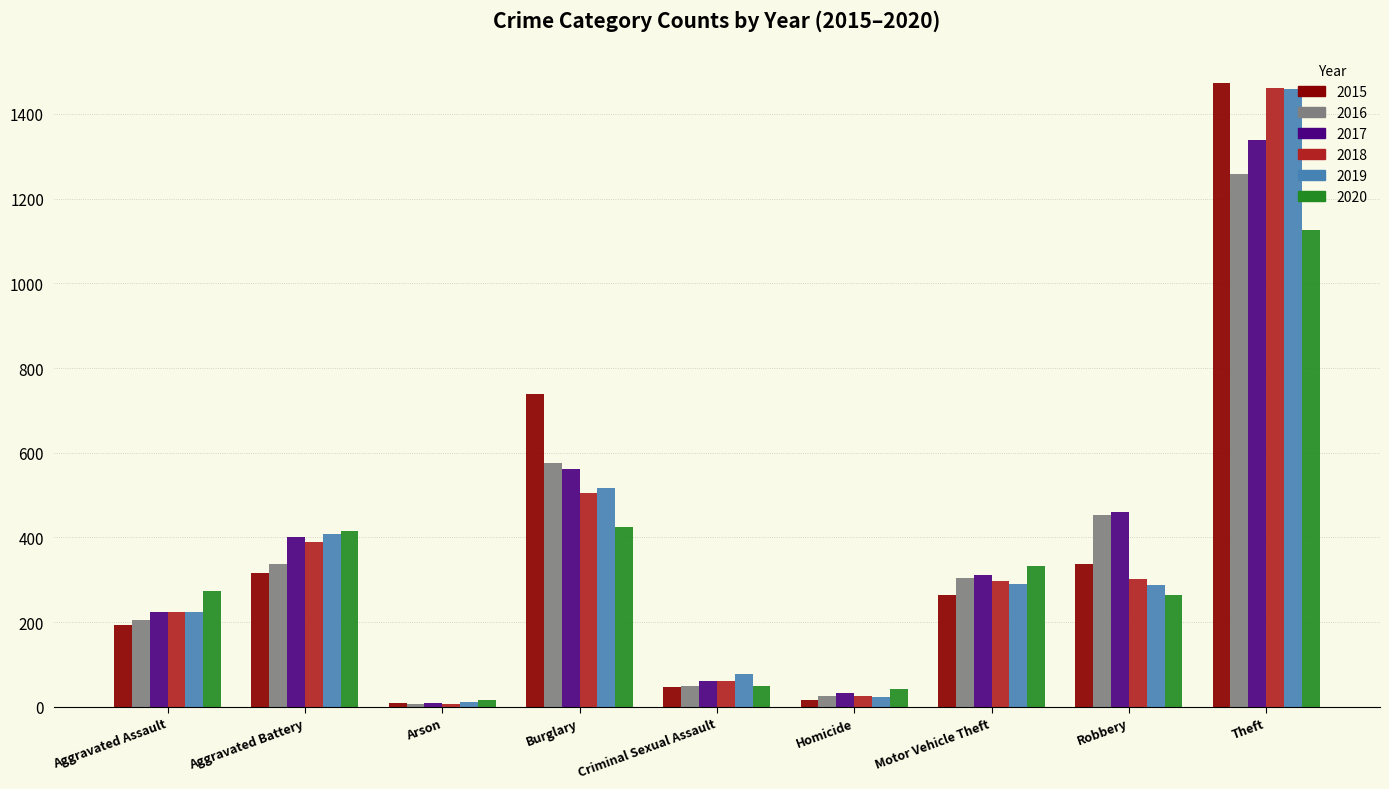

At which category is the sum across all series the highest?

Theft